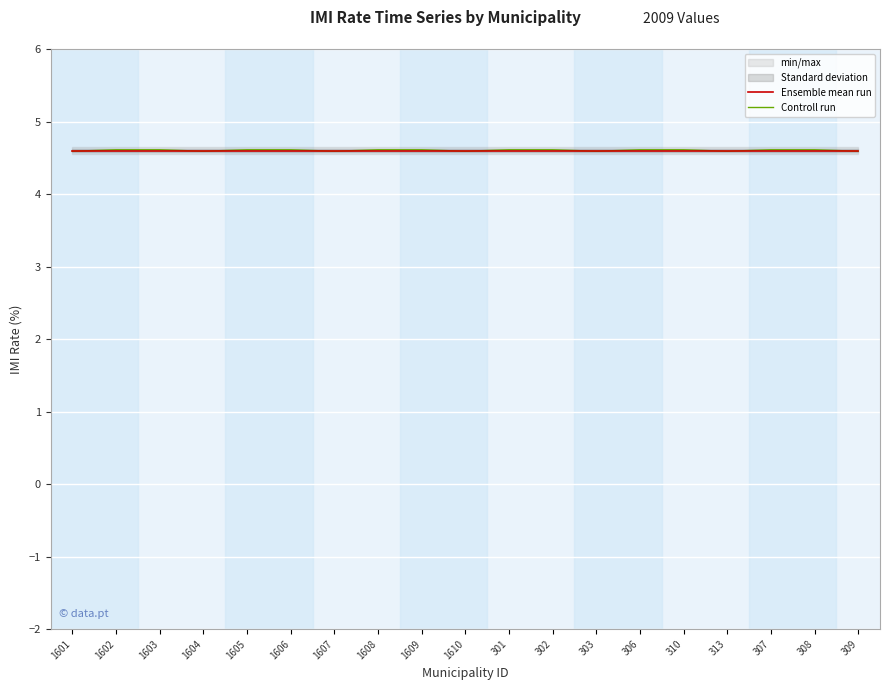

Reading right to left, list all the values displayed in this chart.

Ensemble mean run: 4.6	4.6	4.6	4.6	4.6	4.6	4.6	4.6	4.6	4.6	4.6	4.6	4.6	4.6	4.6	4.6	4.6	4.6	4.6
Controll run: 4.6	4.6	4.6	4.6	4.6	4.6	4.6	4.6	4.6	4.6	4.6	4.6	4.6	4.6	4.6	4.6	4.6	4.6	4.6